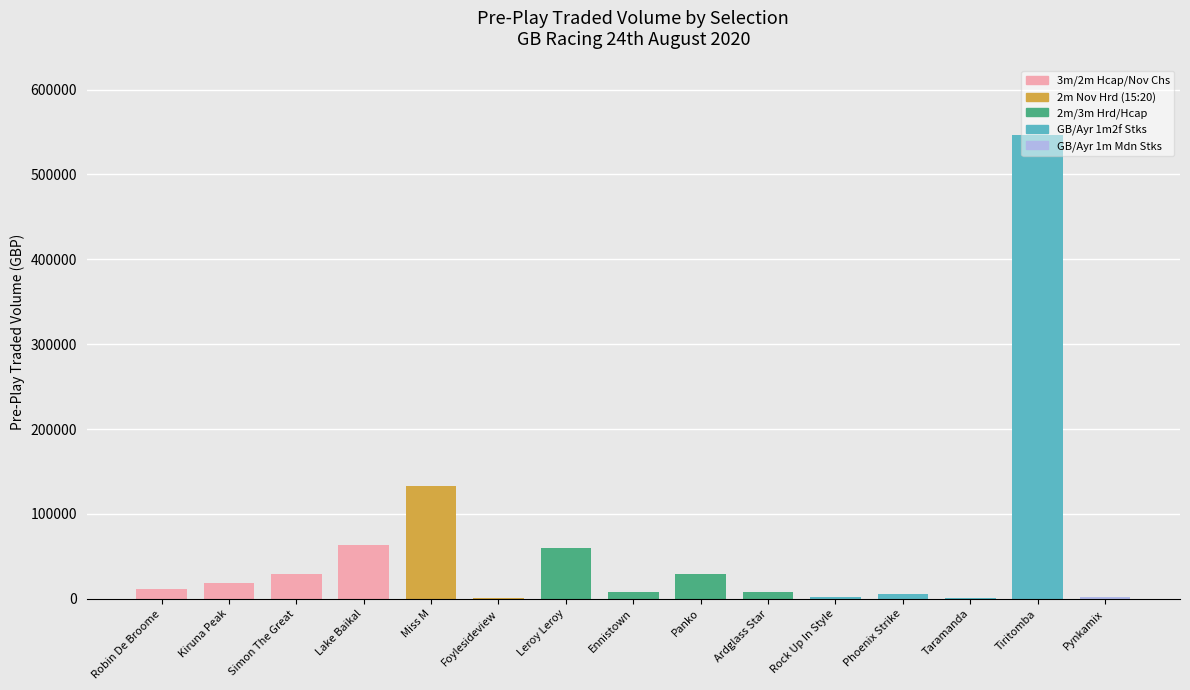

At which label does the data first exceed 11839?

Robin De Broome